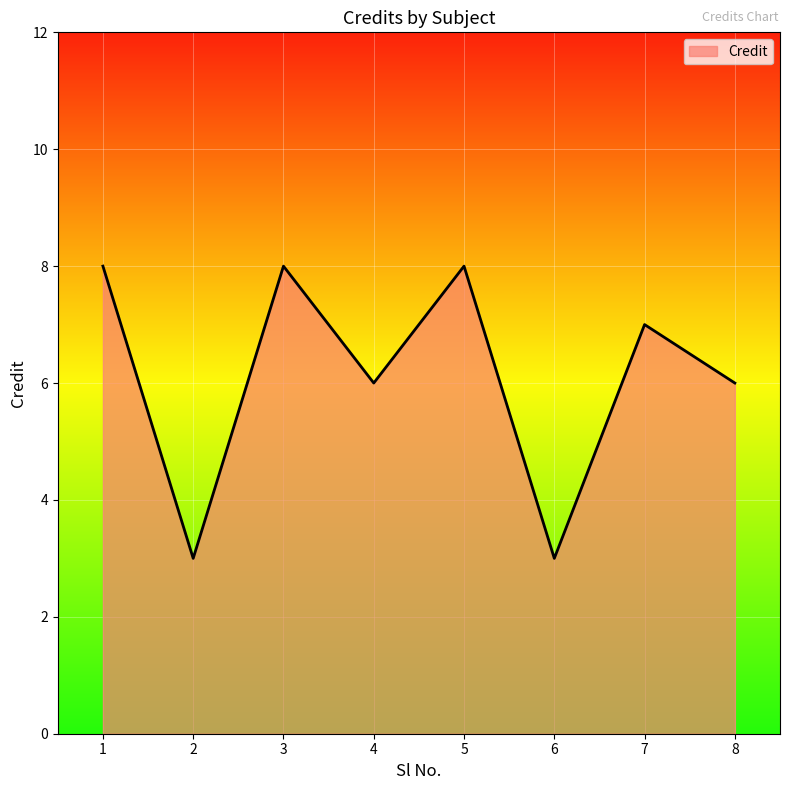

What is the greatest value displayed?

8